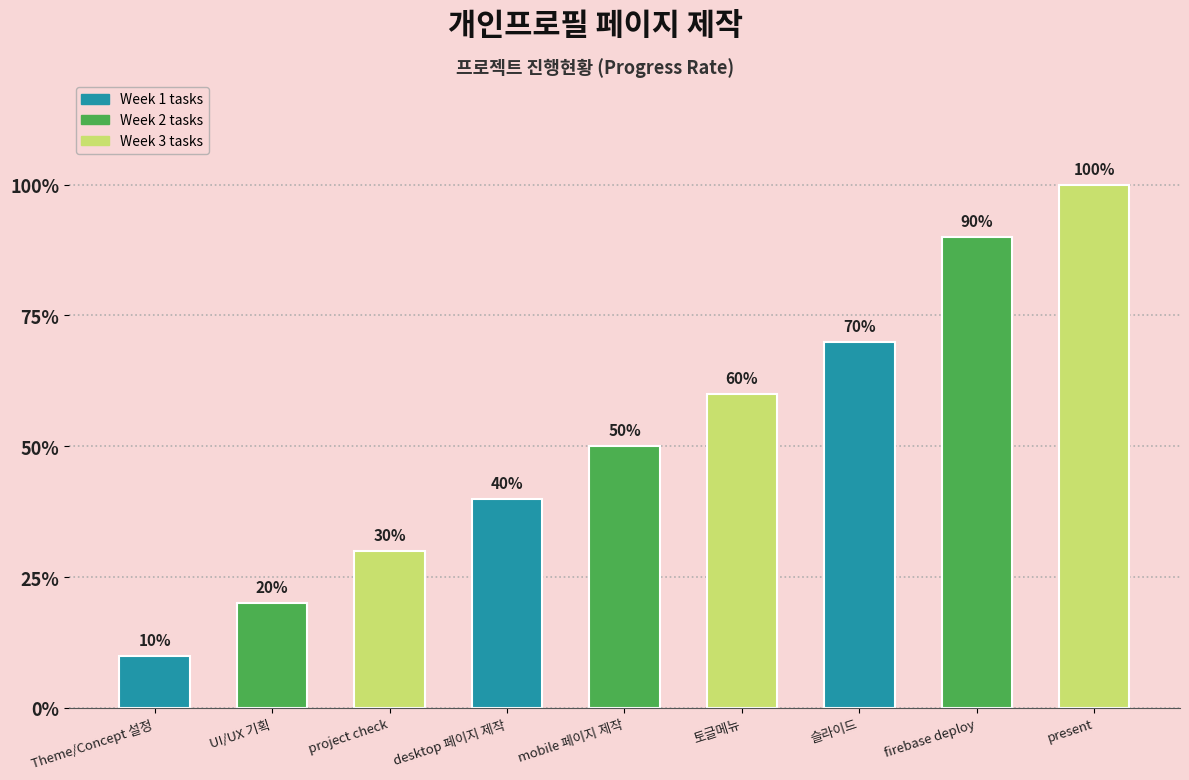

Are the bars horizontal?

No